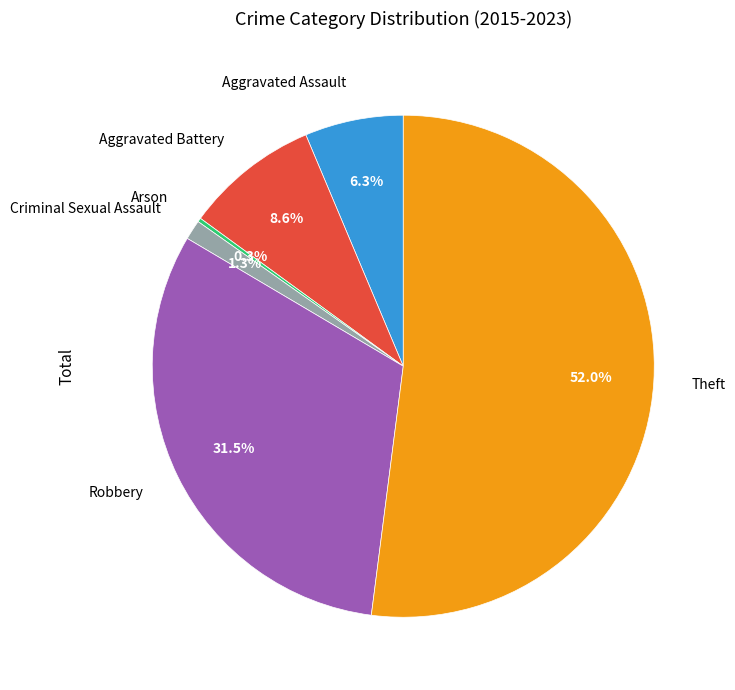

Is Criminal Sexual Assault the majority of the pie?

No